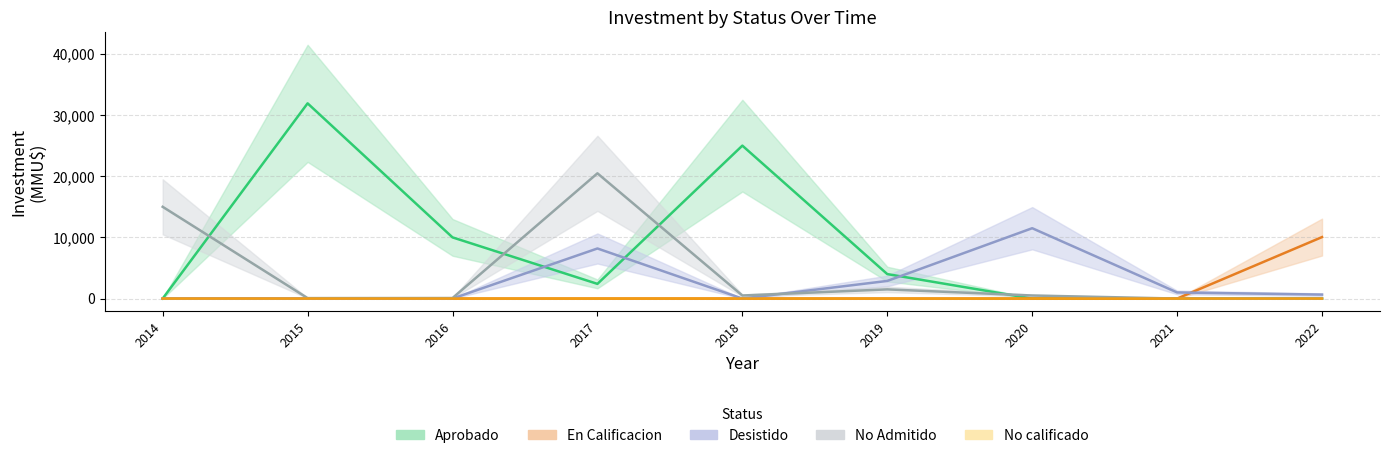

What is the total value across all series at 2018?

25505